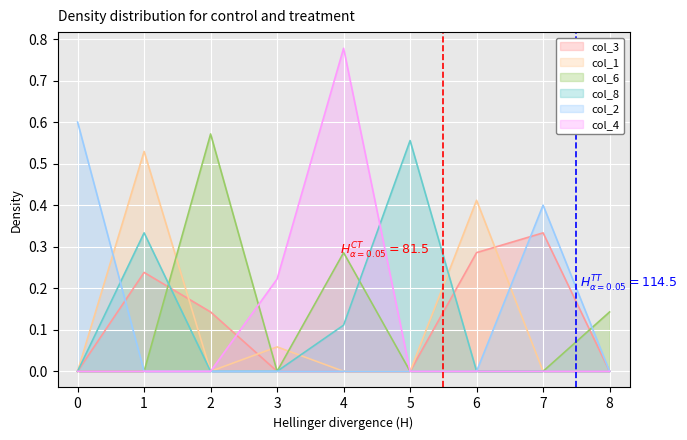

Is it true that col_2 equals 0.0 at 1?

True